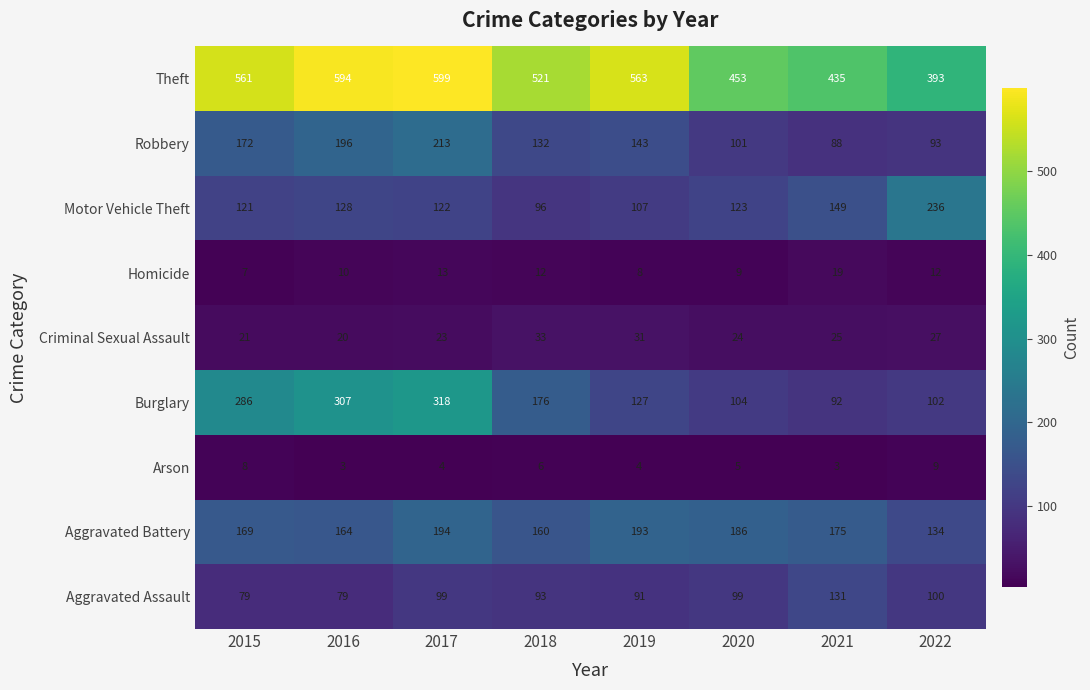

Which series has the largest total across all categories?

Theft